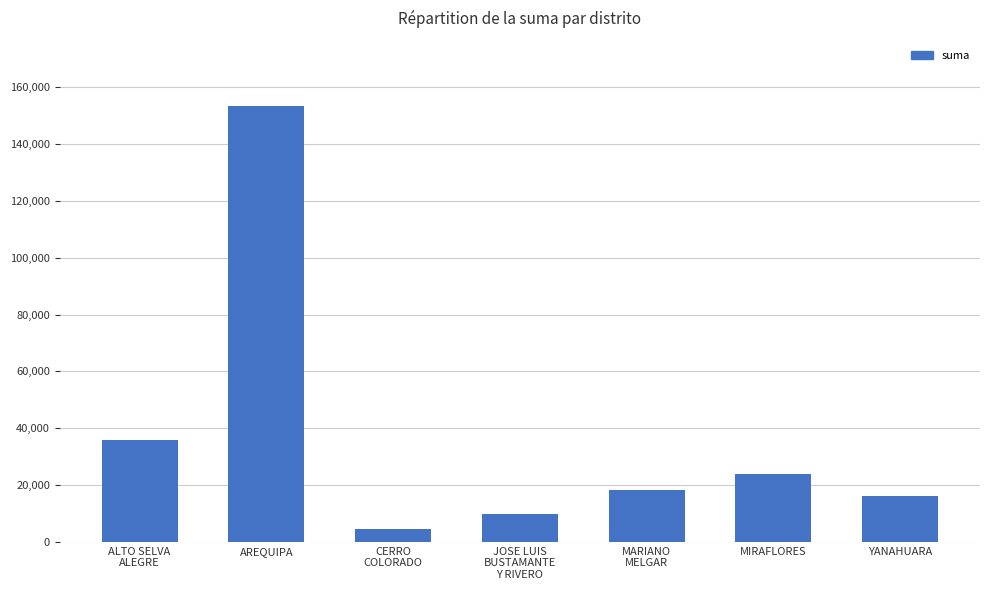

How many data points are less than 18260?

3